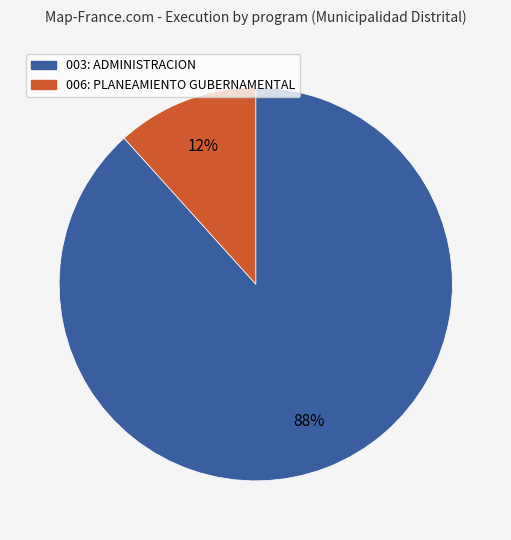

Rank the categories by value from lowest to highest.

006: PLANEAMIENTO GUBERNAMENTAL, 003: ADMINISTRACION